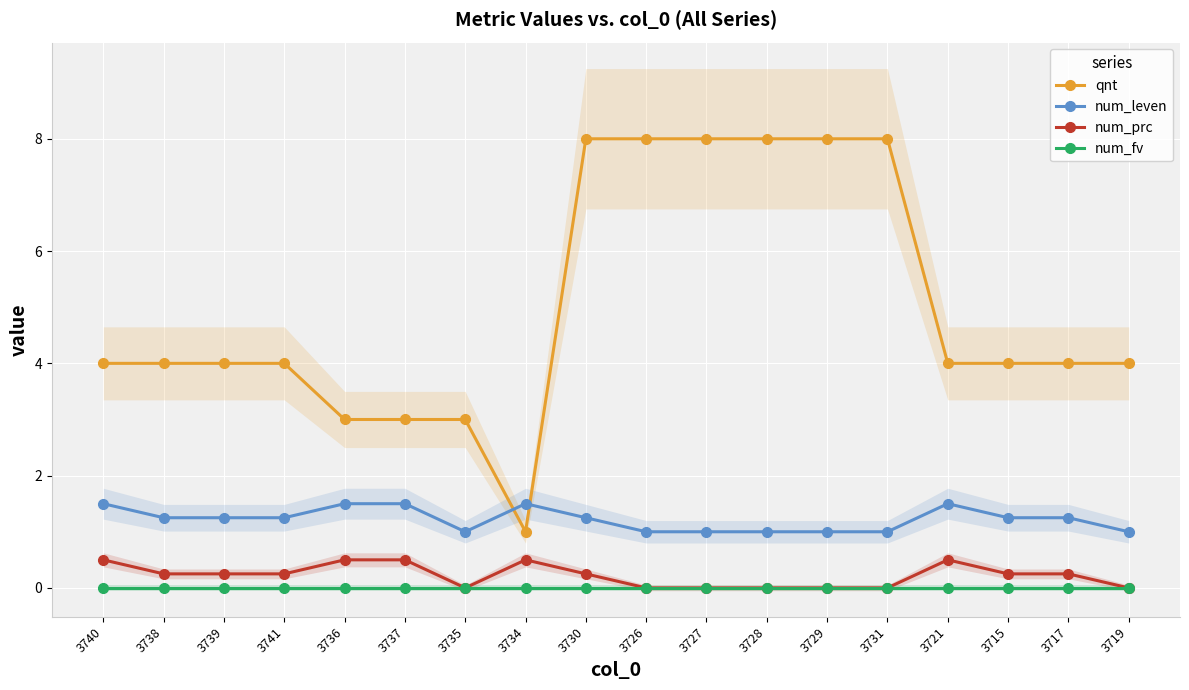

Which category has the highest value across all series?

3730